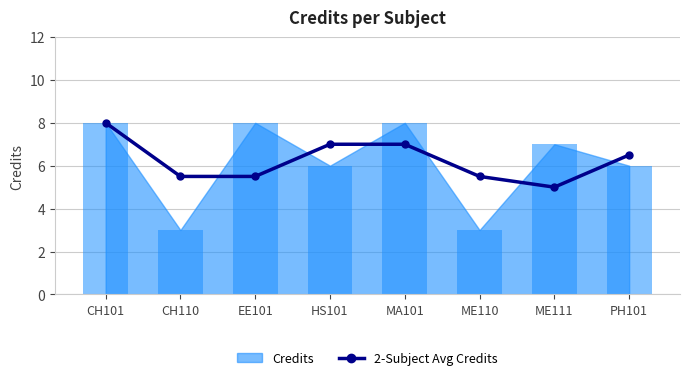

Does the chart contain stacked bars?

No